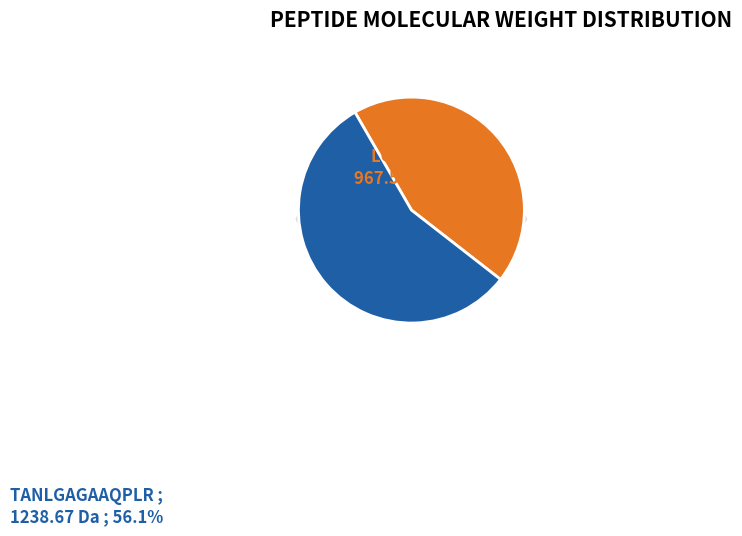

How many slices are in this pie chart?

2